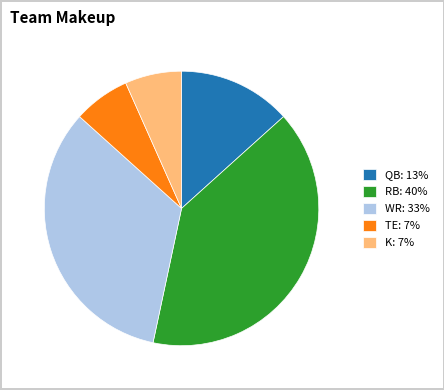

Between WR: 33% and QB: 13%, which is larger?

WR: 33%